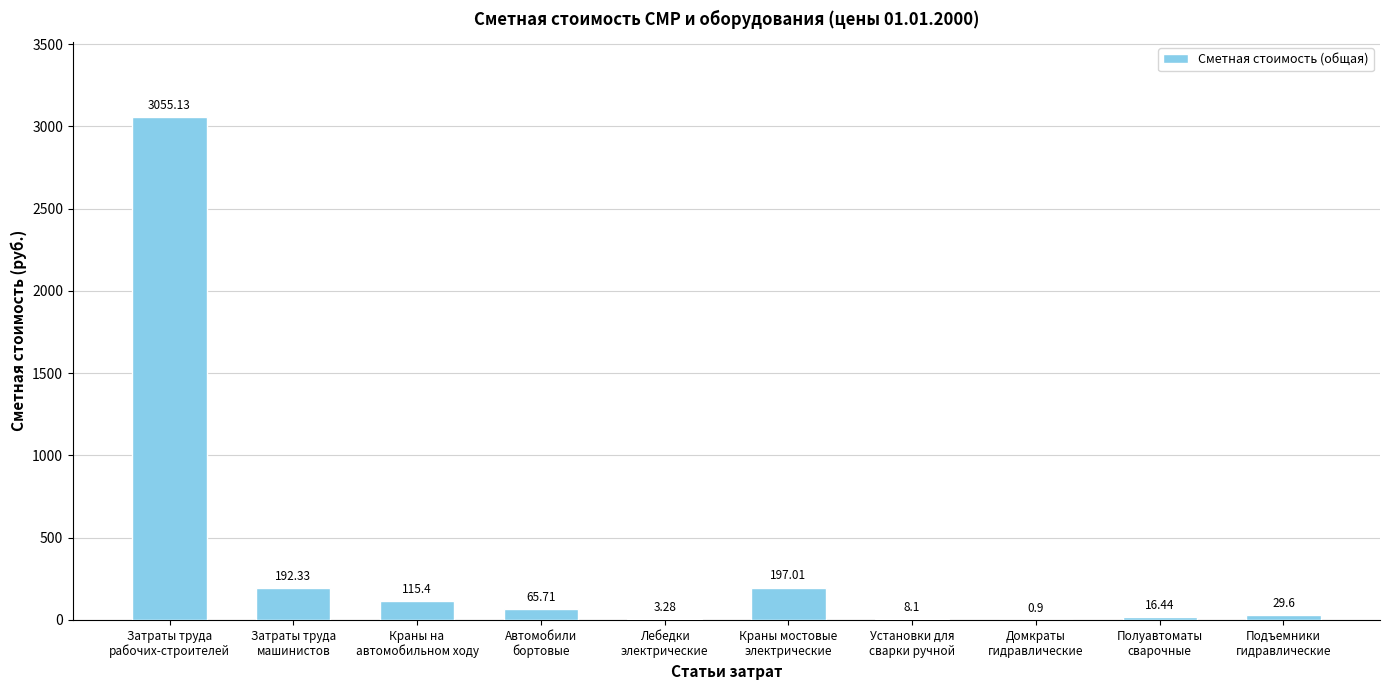

What is the sum of all values?

3683.9